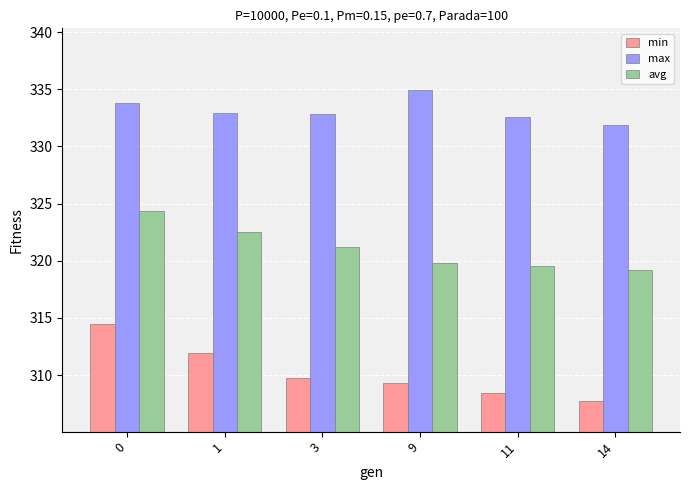

What is the difference between the maximum and second lowest values in the avg series?

4.8